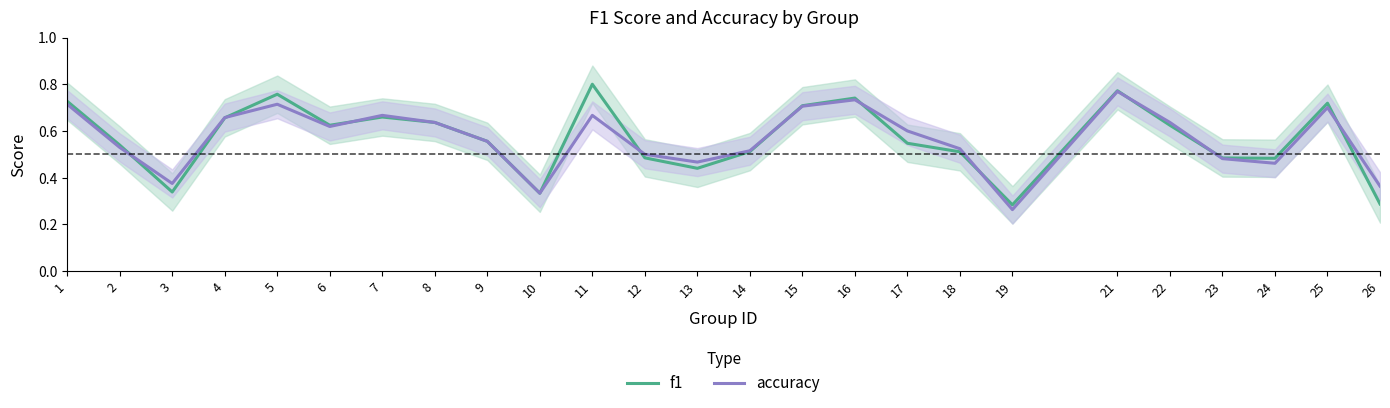

What is the minimum value for f1?

0.3